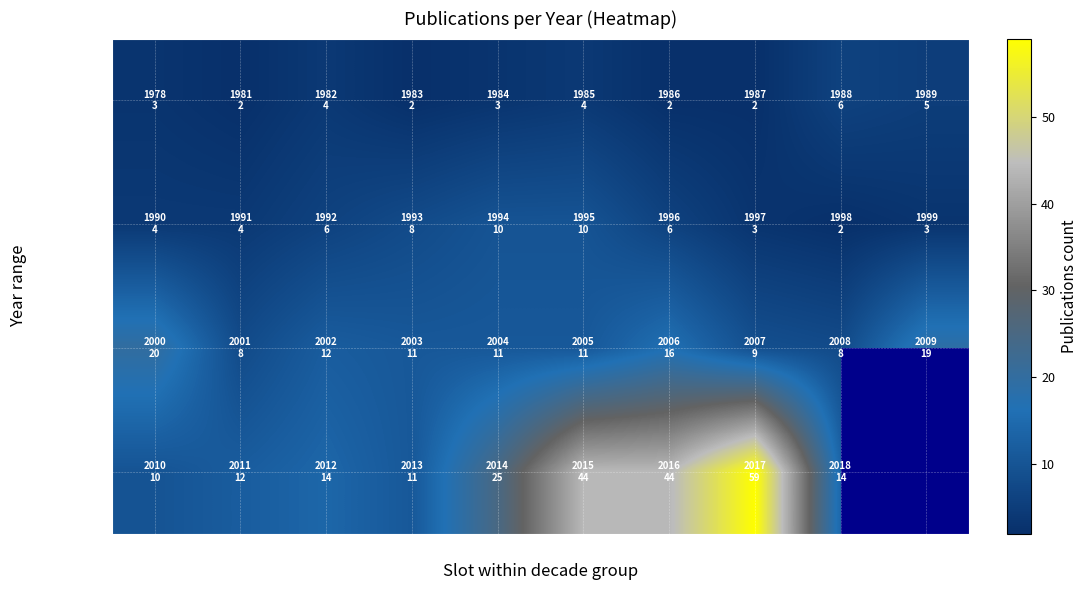

At 5, list the series in order from largest to smallest.

2010–2018, 2000–2009, 1990–1999, 1978–1989